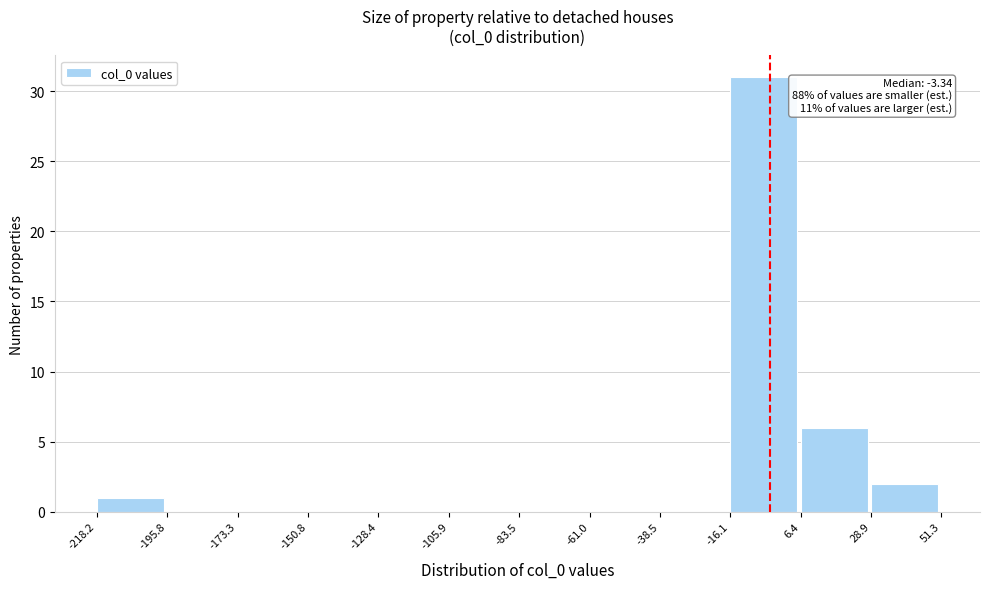

Over which range of the x-axis is the bar tallest?

-16.1 to 6.4